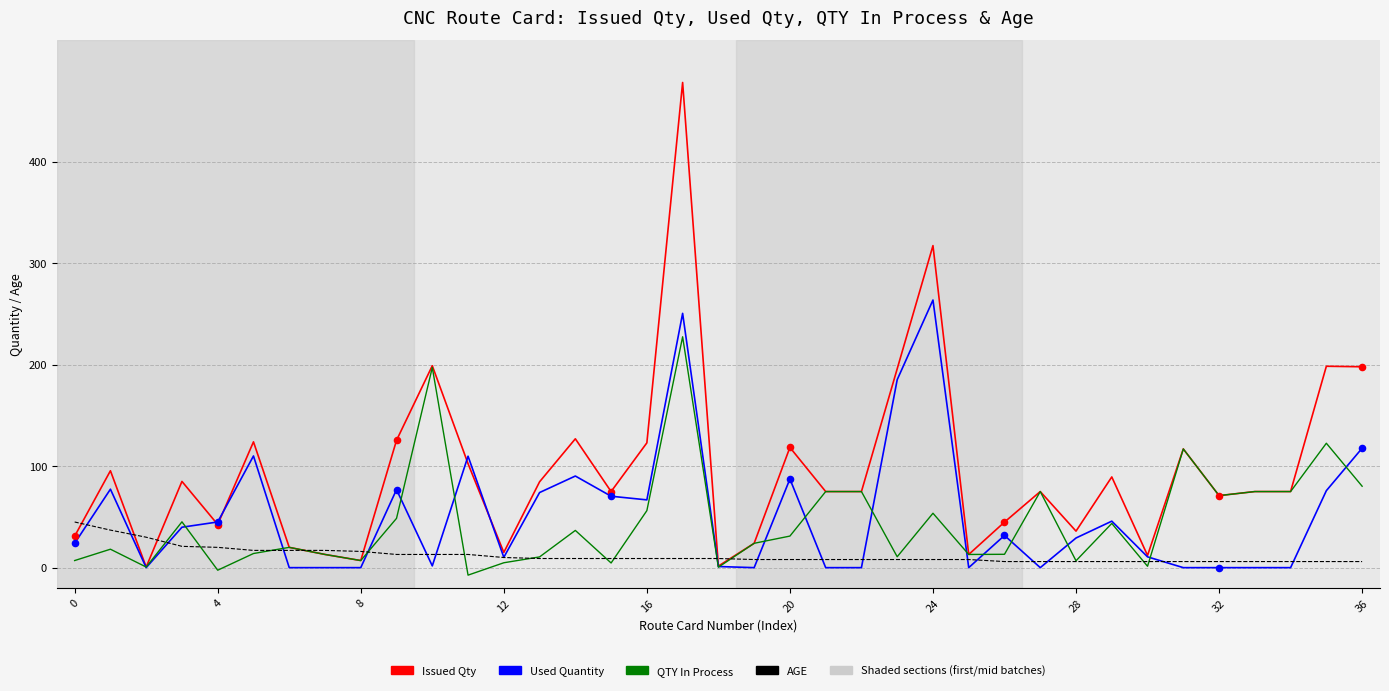

Which series has the largest total across all categories?

Issued Qty